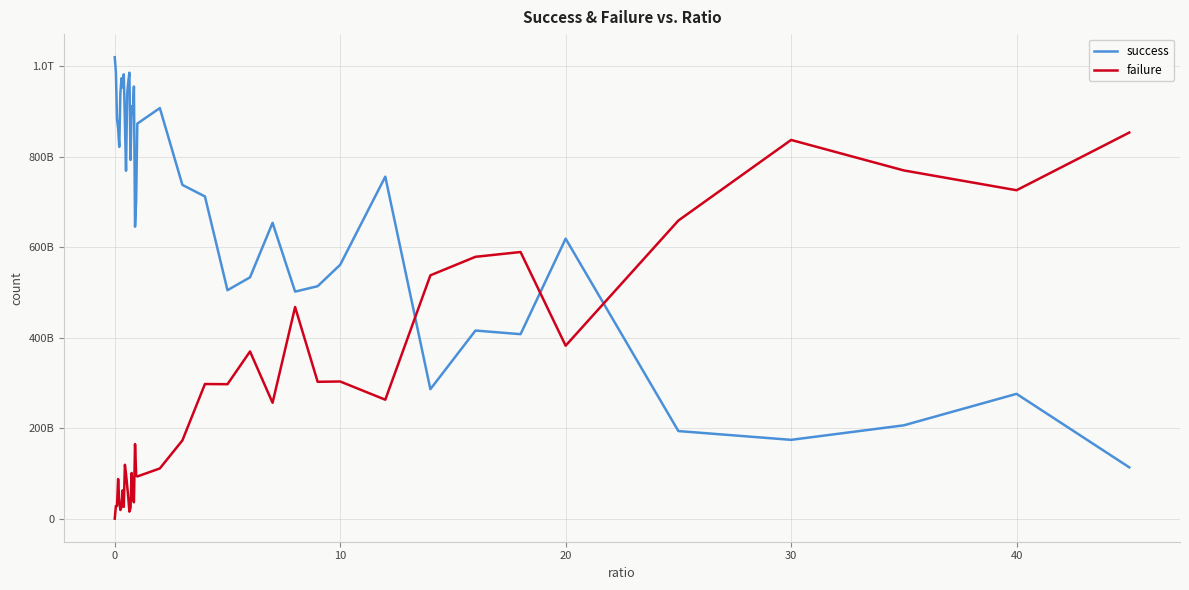

Is this an area chart (filled region under the line)?

No